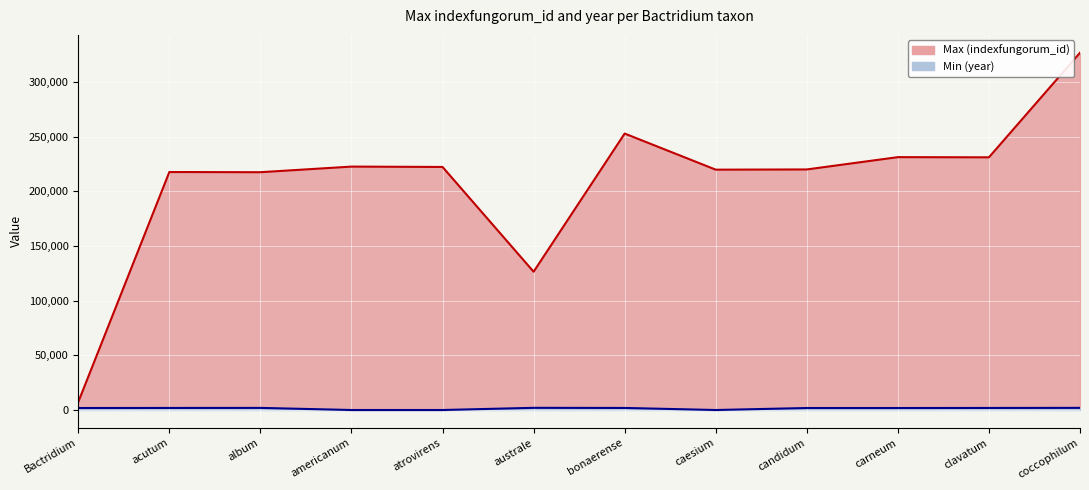

What is the spread (max minus min) of values at caesium?

219906